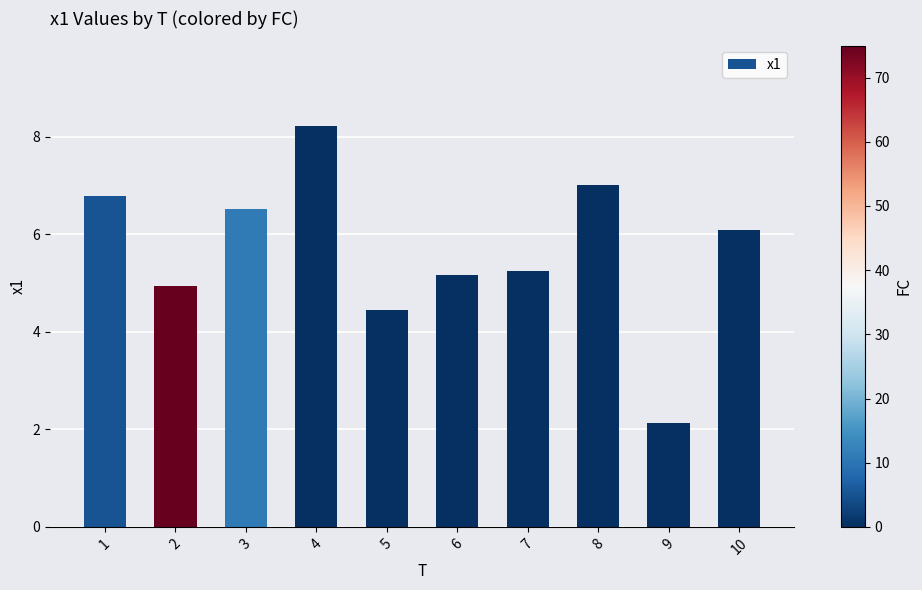

How many data points does each series have?

10